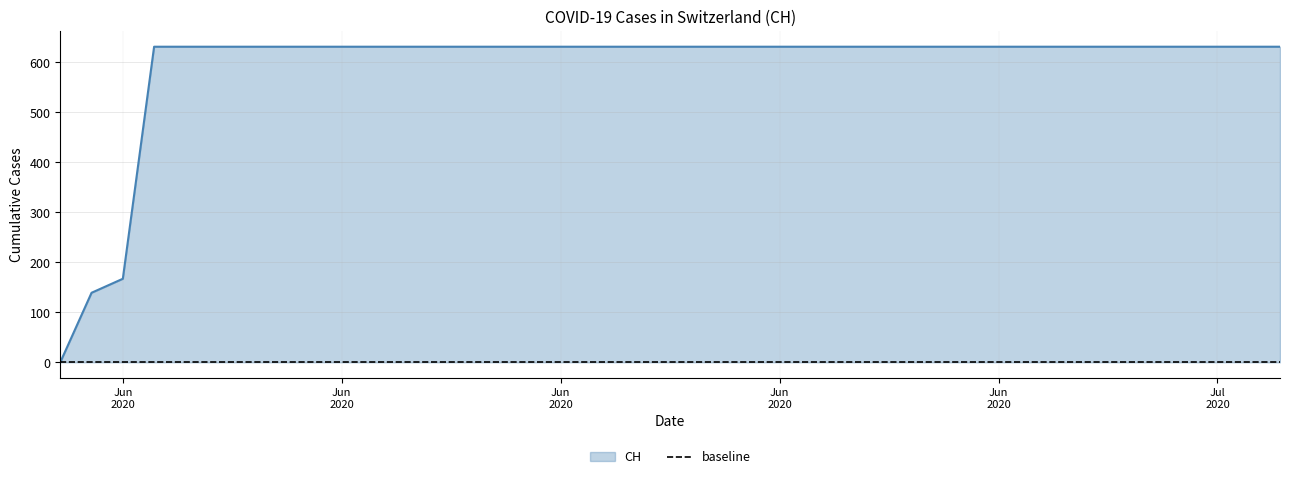

Does the chart display data point markers on the line(s)?

No